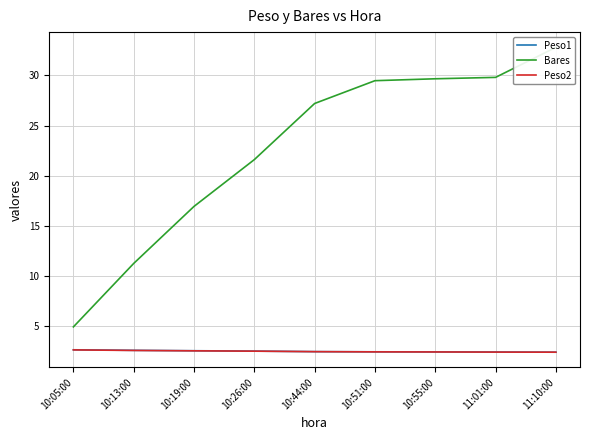

At which category is the sum across all series the highest?

11:10:00